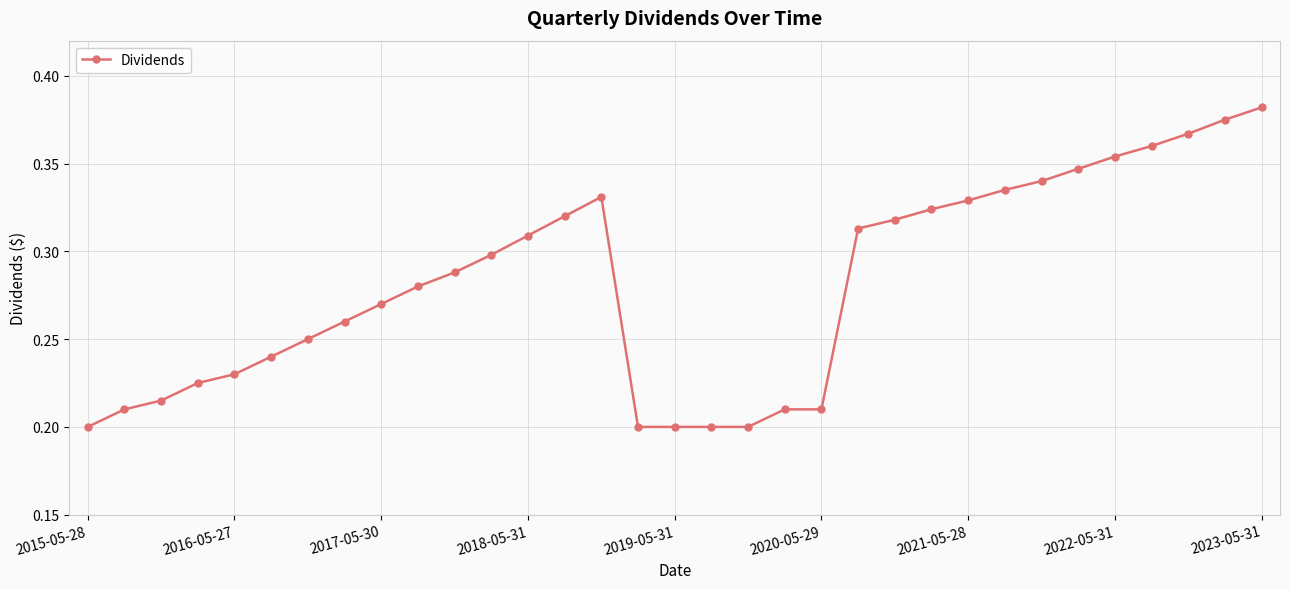

How many values are between 0 and 1?

33